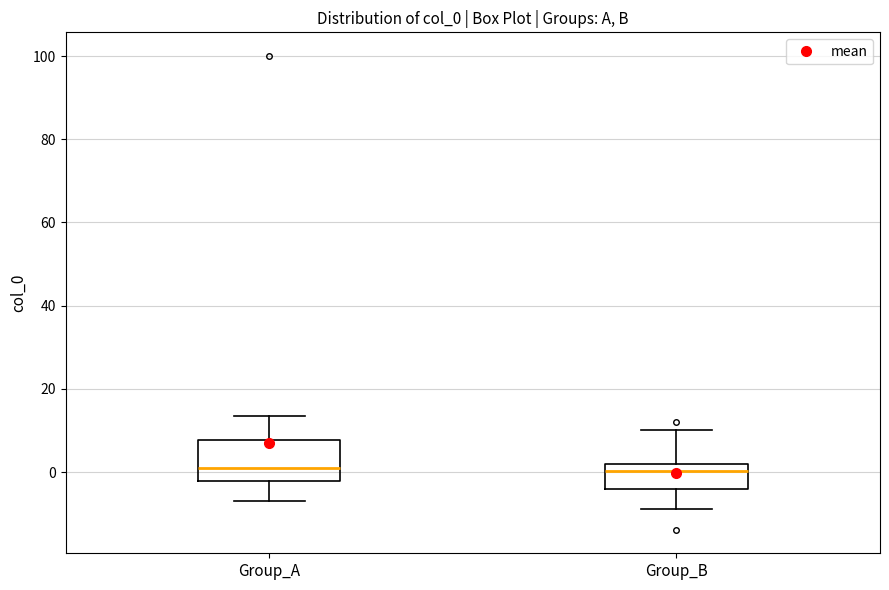

Which box is the tallest, from its lower edge to its upper edge?

Group_A